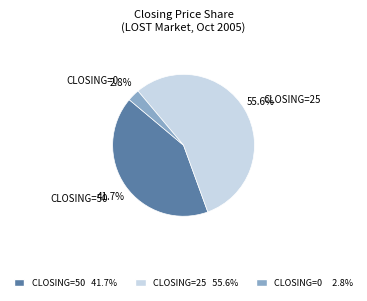

Is there any slice that represents more than half of the pie?

Yes